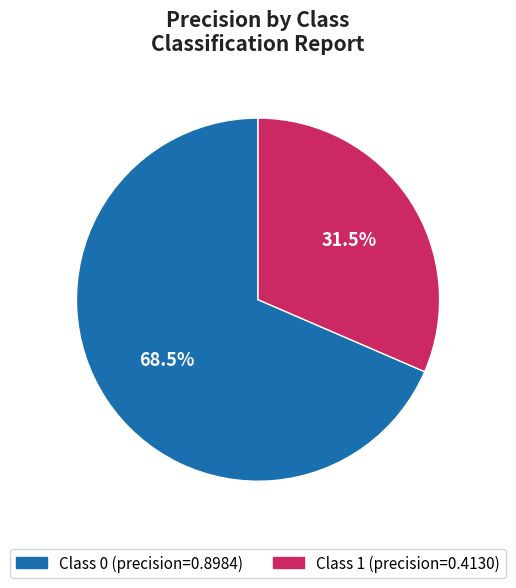

Is there any slice that represents more than half of the pie?

Yes